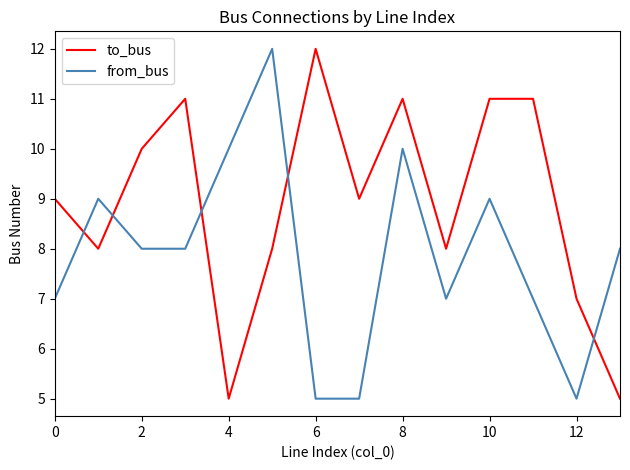

True or false: to_bus and from_bus cross at least once.

True